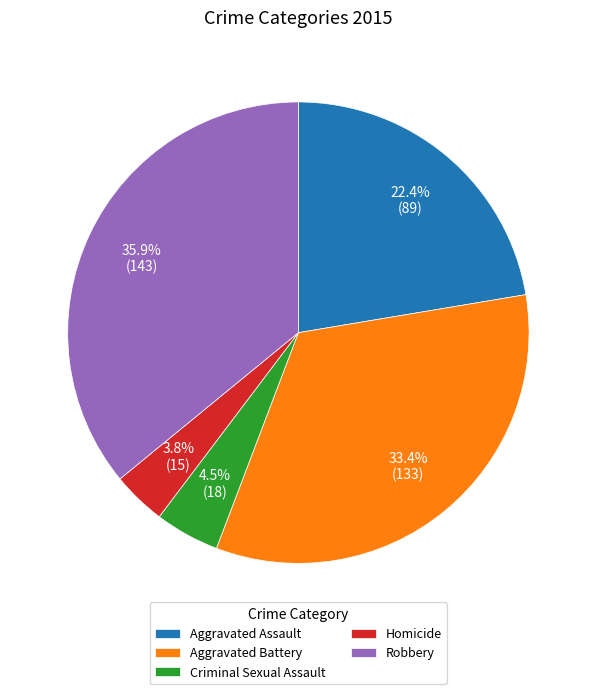

Which has a higher value, Aggravated Battery or Aggravated Assault?

Aggravated Battery